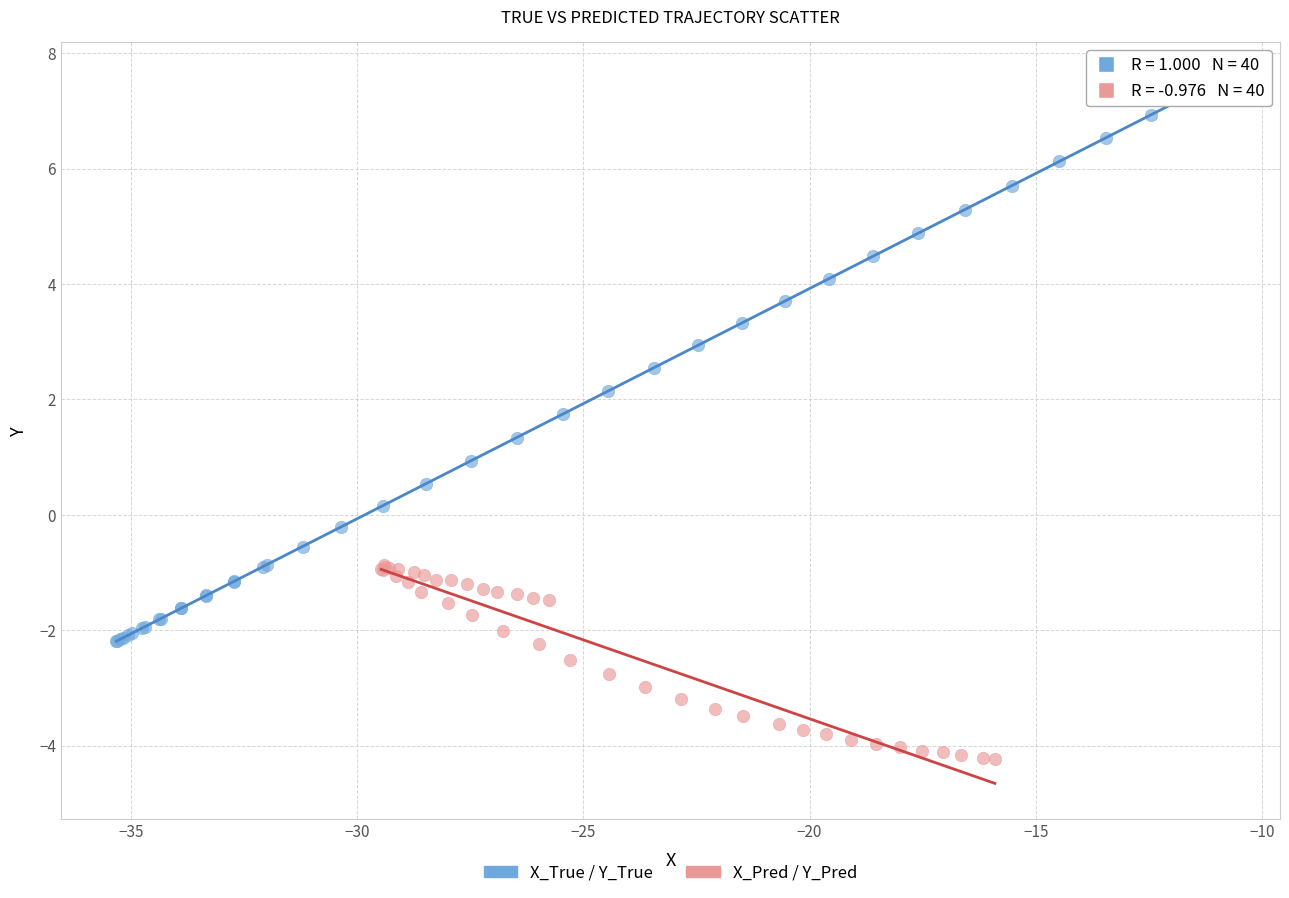

What are all the series names shown in the legend?

X_True / Y_True, X_Pred / Y_Pred